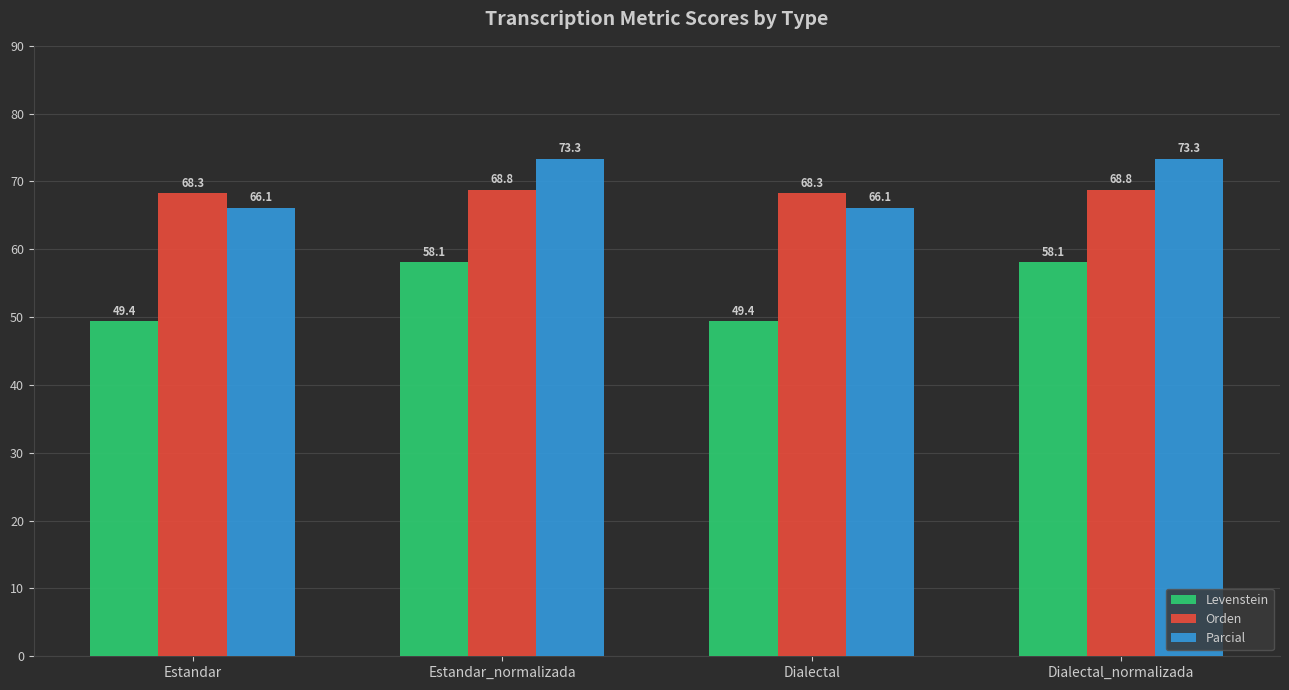

How many data points in Levenstein are less than 58?

2